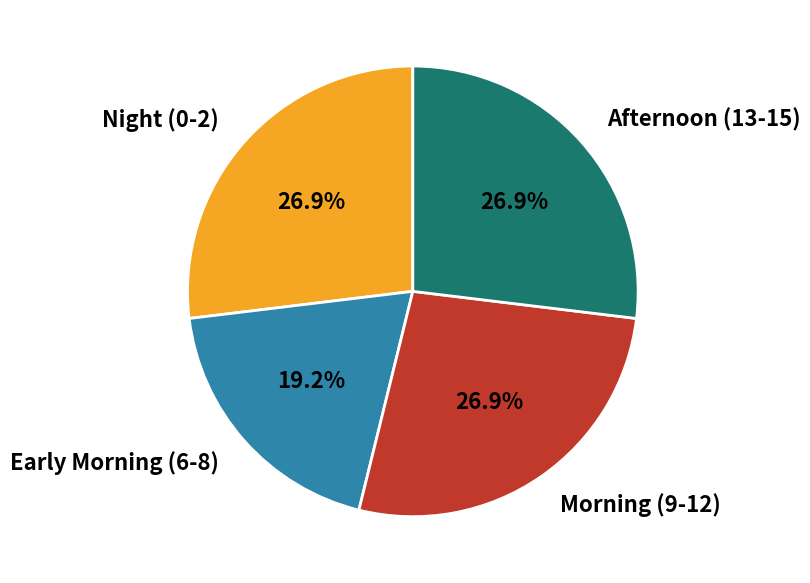

How many slices are in this pie chart?

4